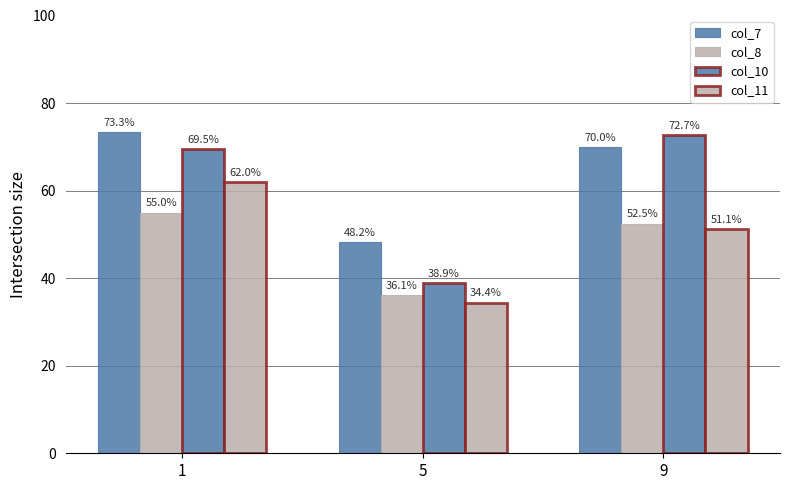

Where does the col_10 series first go above 69?

1